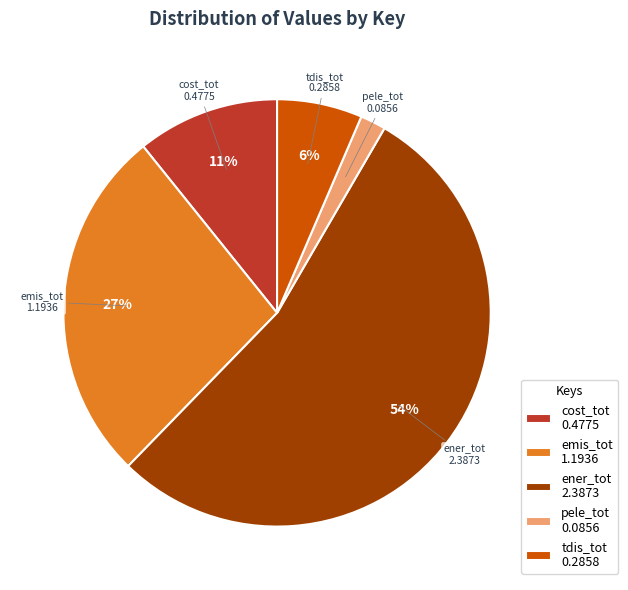

How many slices are in this pie chart?

5